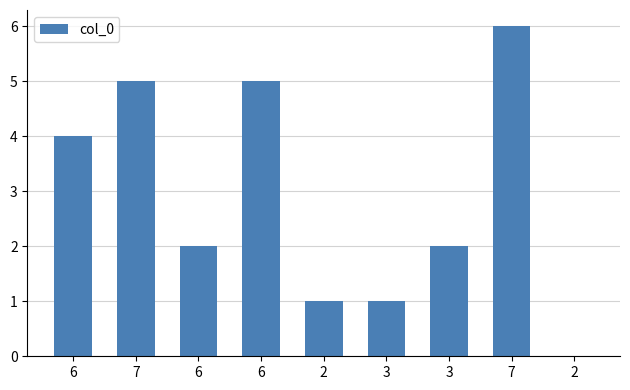

What is the ratio of the value at 3 to the value at 7?

0.2